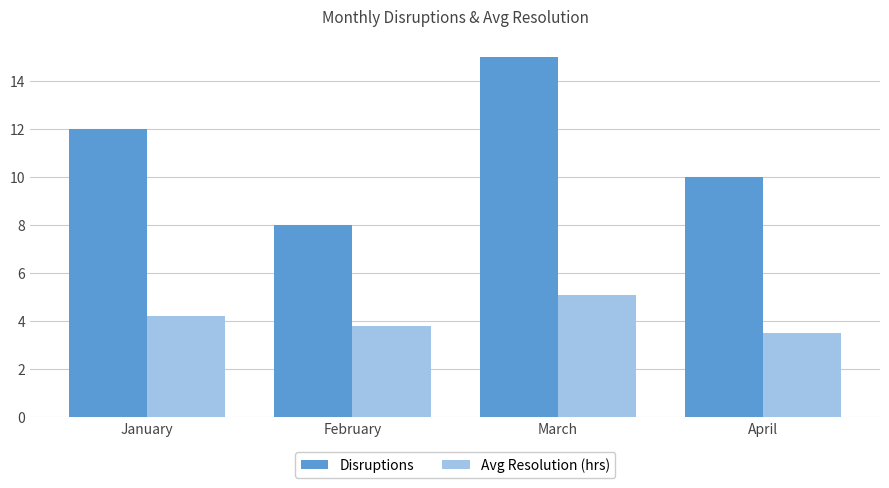

How many values in the Avg Resolution (hrs) series exceed 4?

2